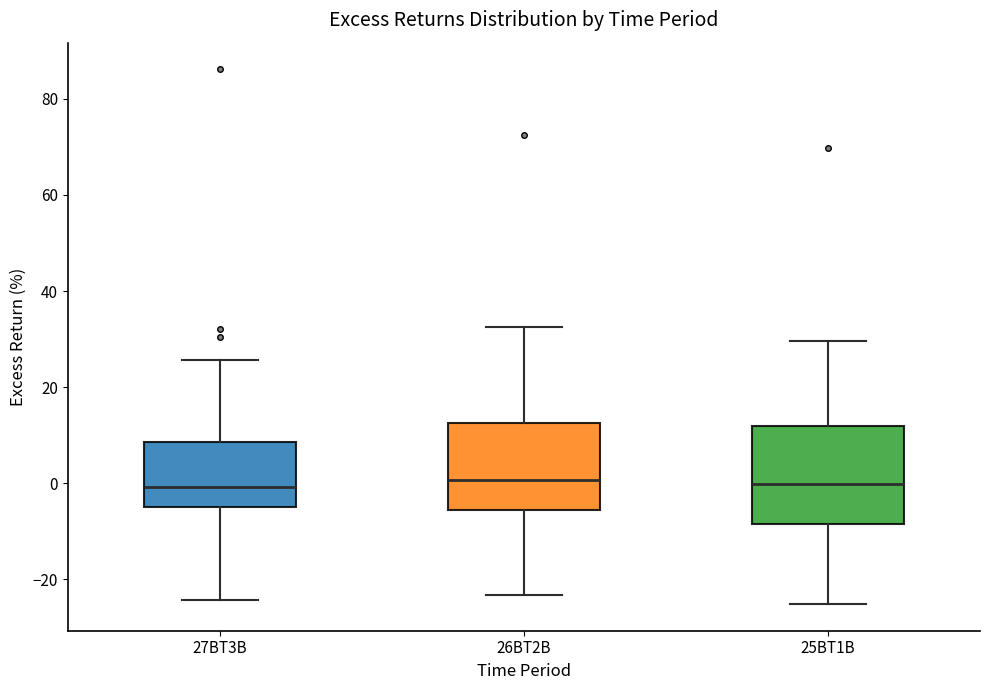

Comparing the boxes themselves (not the whiskers), which one is the tallest?

25BT1B